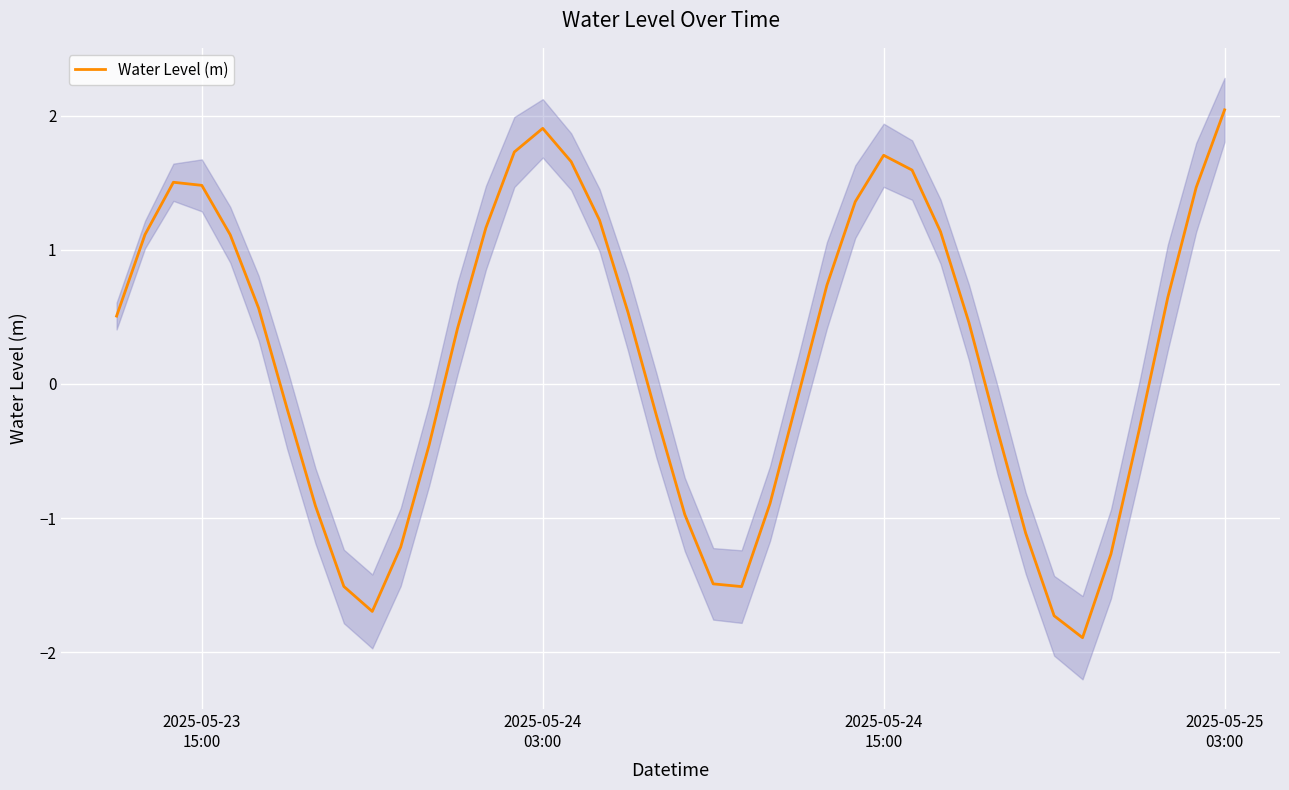

How many series are shown in this chart?

1